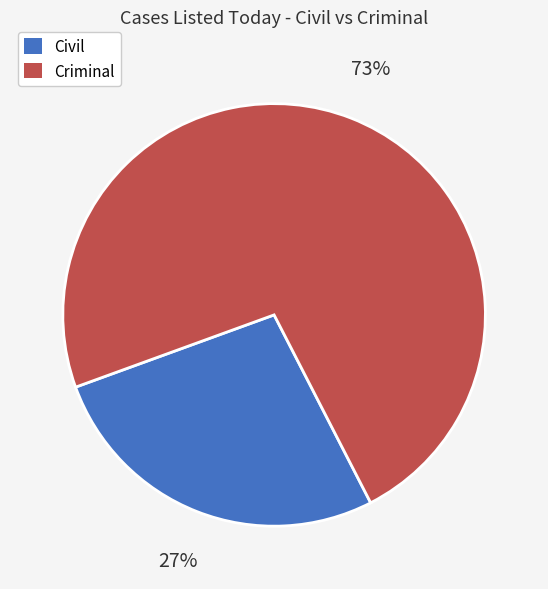

To the nearest percent, what portion does Civil represent?

27%